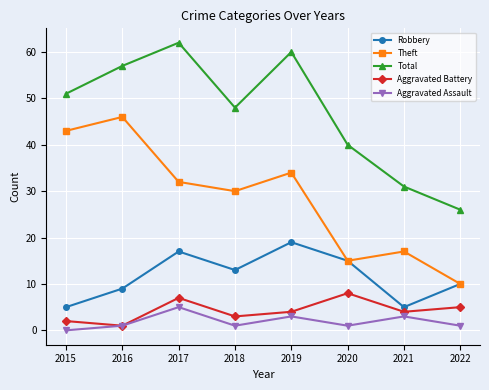

Rank the categories by Total value from lowest to highest.

2022, 2021, 2020, 2018, 2015, 2016, 2019, 2017